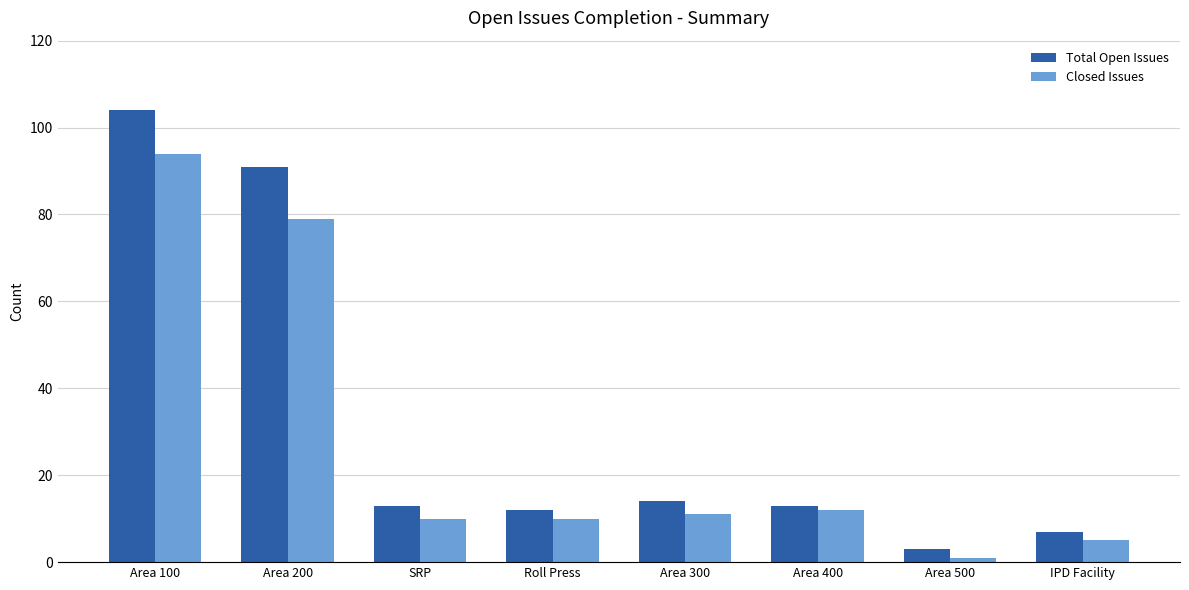

How many series are shown in this chart?

2